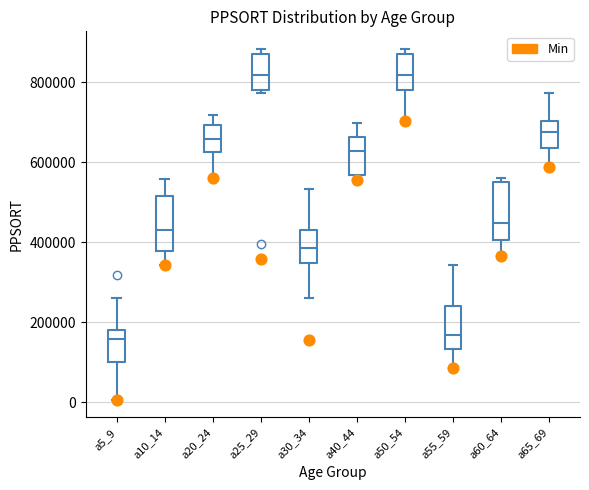

Where does the median line of the box for a20_24 sit on the y-axis? The values are not printed on the chart, so give them approximately, as read against the axis.

660000